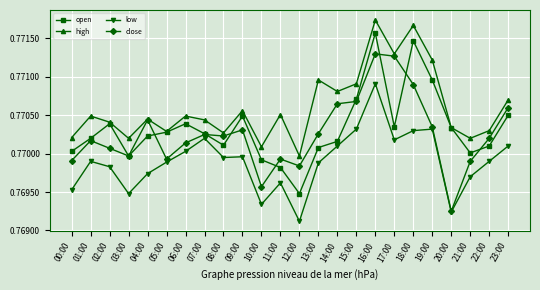

The value of low at 08:00 is 1.2. True or false?

False